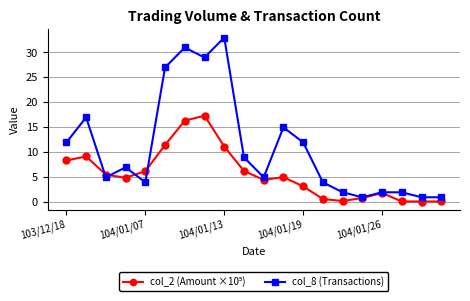

How many distinct data groups are displayed?

2